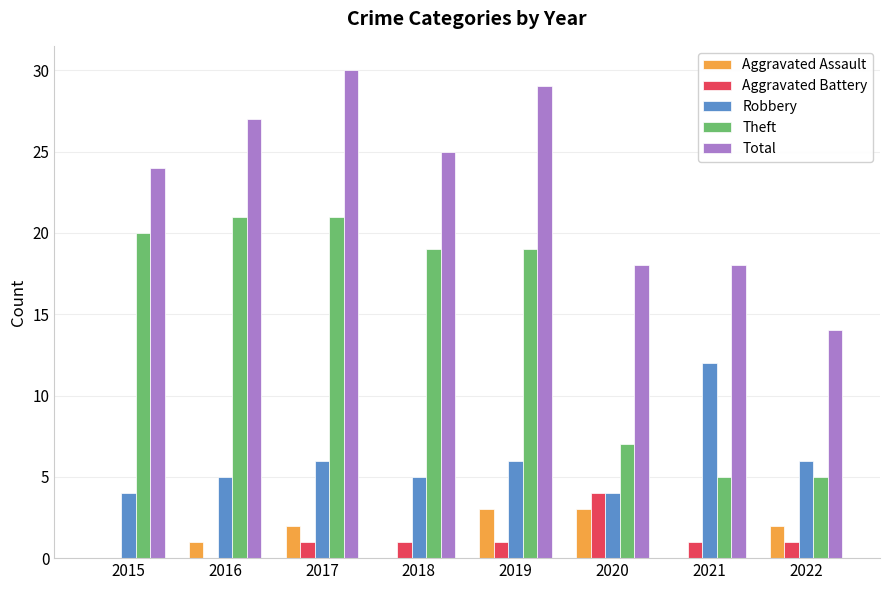

Read the Aggravated Battery value at 2019.

1